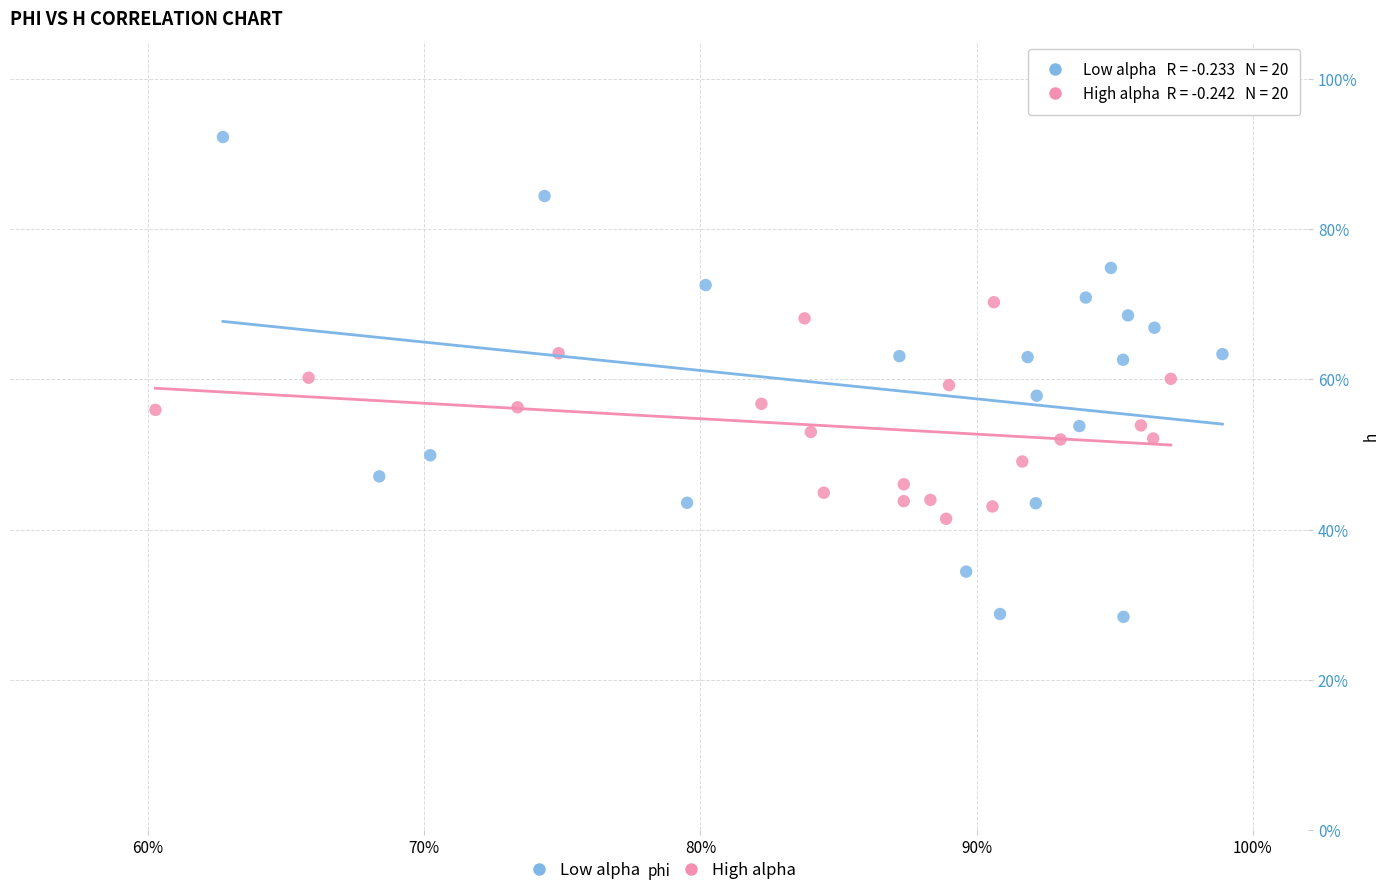

Which series contains the highest Y value?

Low alpha